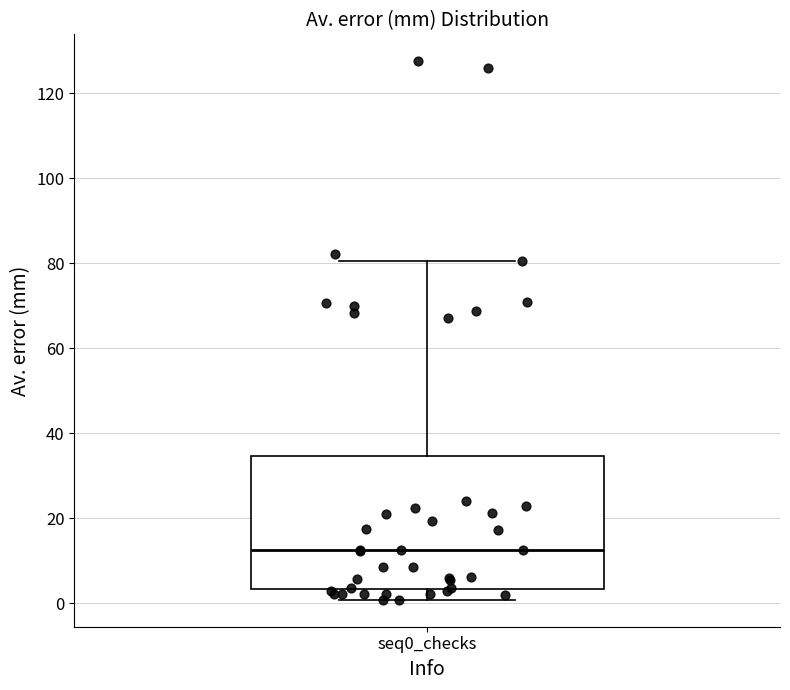

Transcribe this box plot: give where the median line is, the range the box spans, and where the two whiskers end, as read against the y-axis. The values are not printed on the chart, so give them approximately, as read against the axis.

median 12, box 4 to 34, whiskers 0 to 80